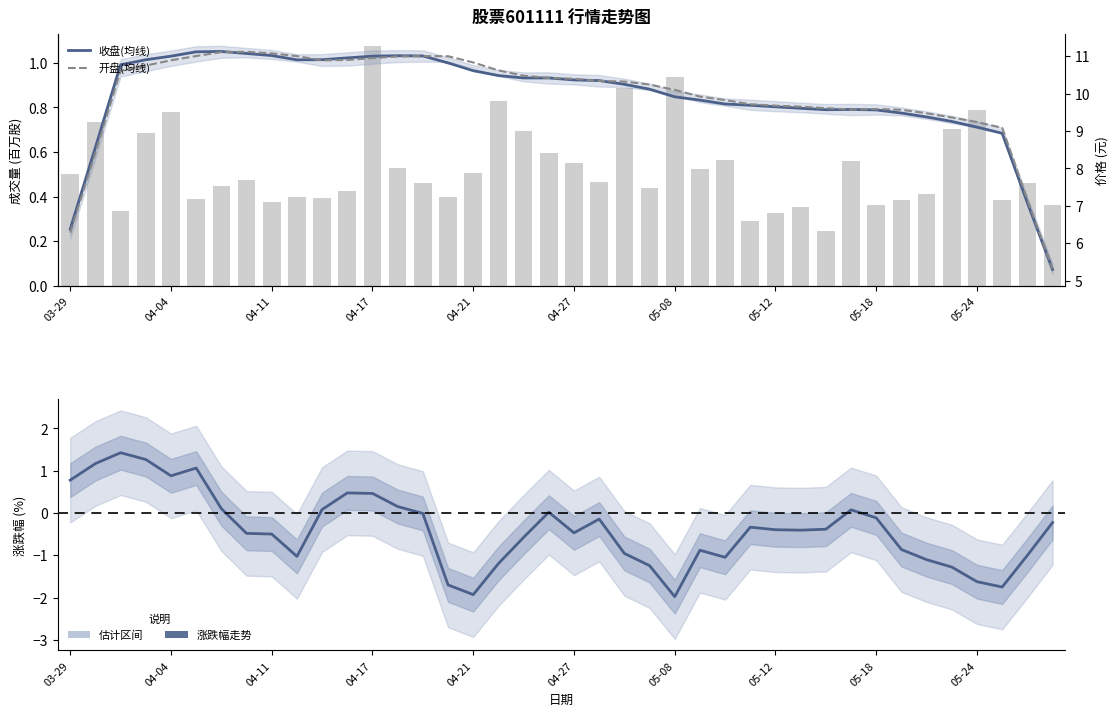

What is the minimum value for 收盘(均线)?

5.3